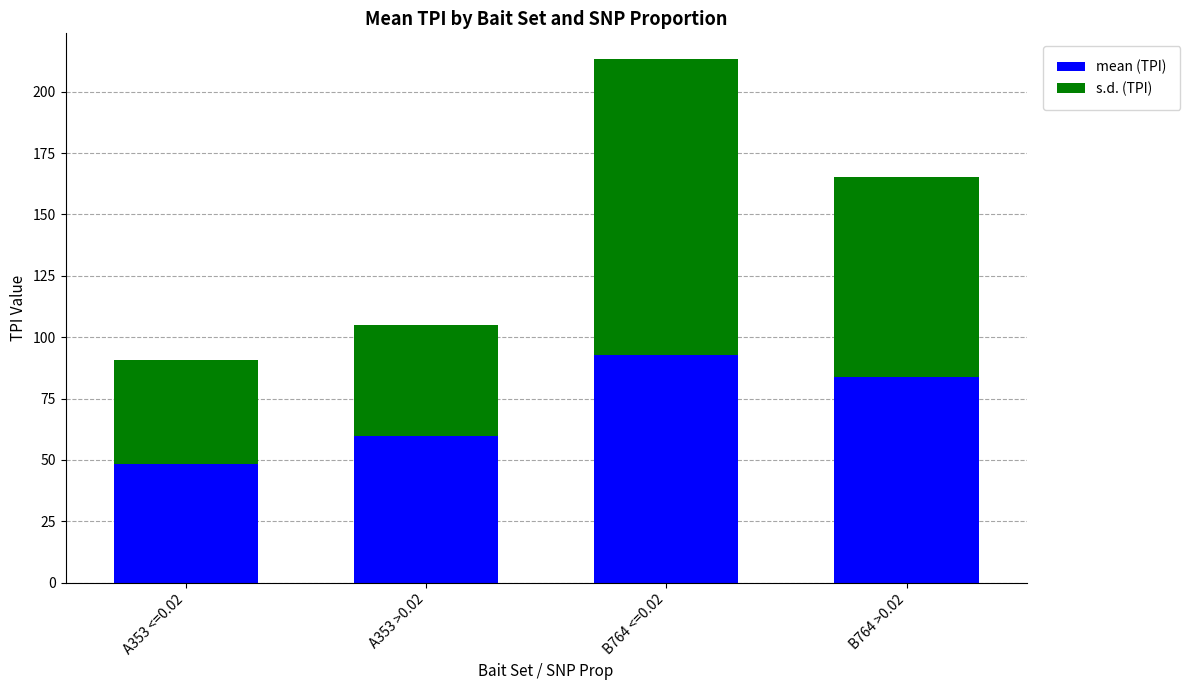

What is the value of the mean (TPI) bar at the 2nd from the left?

59.9